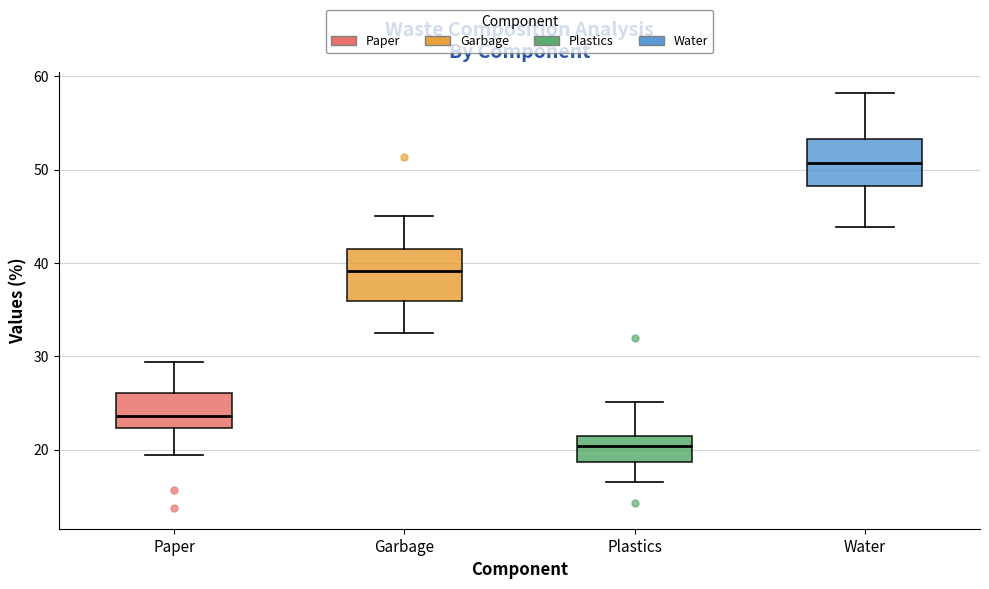

Reading left to right, transcribe this box plot: for each box, give where its median line is, the range the box spans, and where its two whiskers end, as read against the y-axis. The values are not printed on the chart, so give them approximately, as read against the axis.

Paper: median 24, box 22 to 26, whiskers 19 to 29
Garbage: median 39, box 36 to 41, whiskers 32 to 45
Plastics: median 20, box 19 to 21, whiskers 17 to 25
Water: median 51, box 48 to 53, whiskers 44 to 58